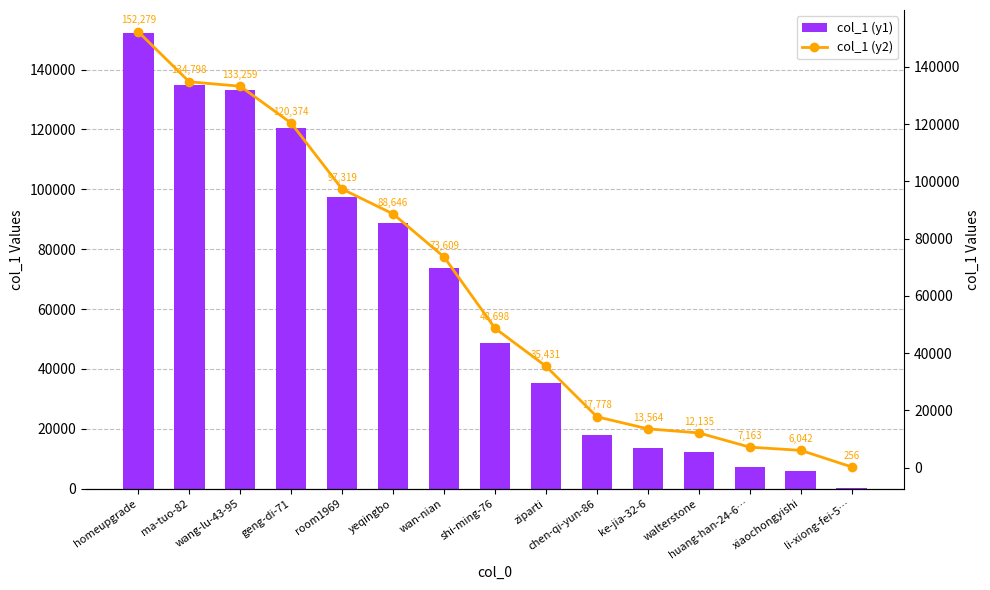

What is the sum of the col_1 (y1) values at yeqingbo and xiaochongyishi?

94688